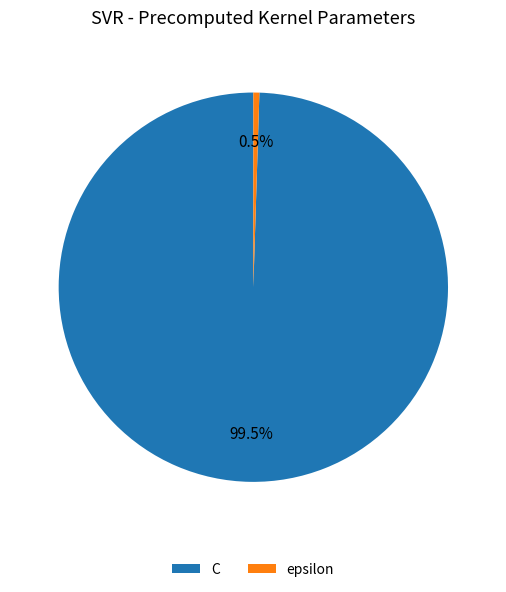

Is C the majority of the pie?

Yes